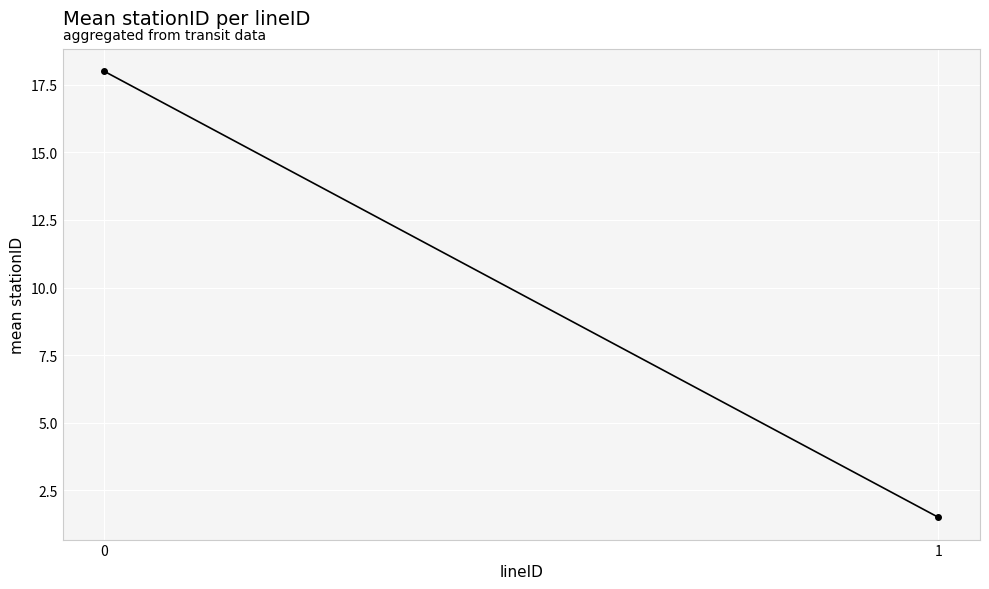

What is the value of the 1st point from the left?

18.0